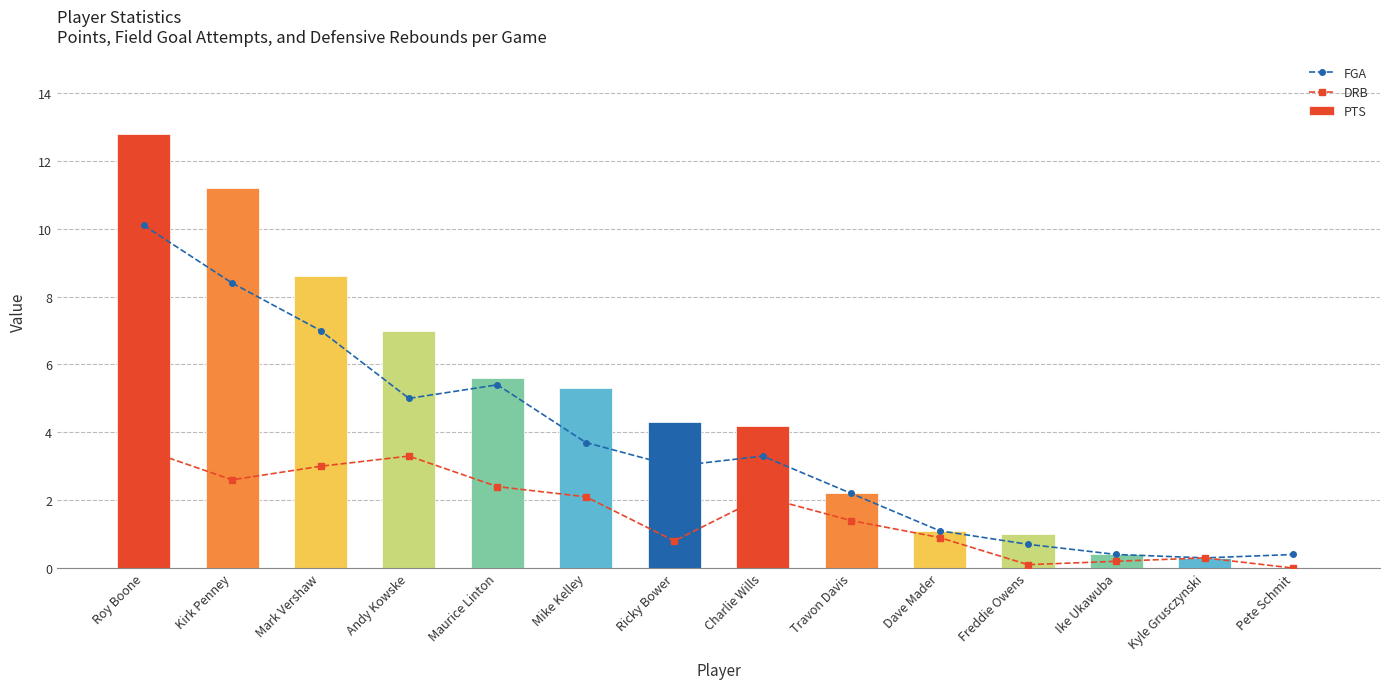

At which label does DRB reach its minimum?

Pete Schmit